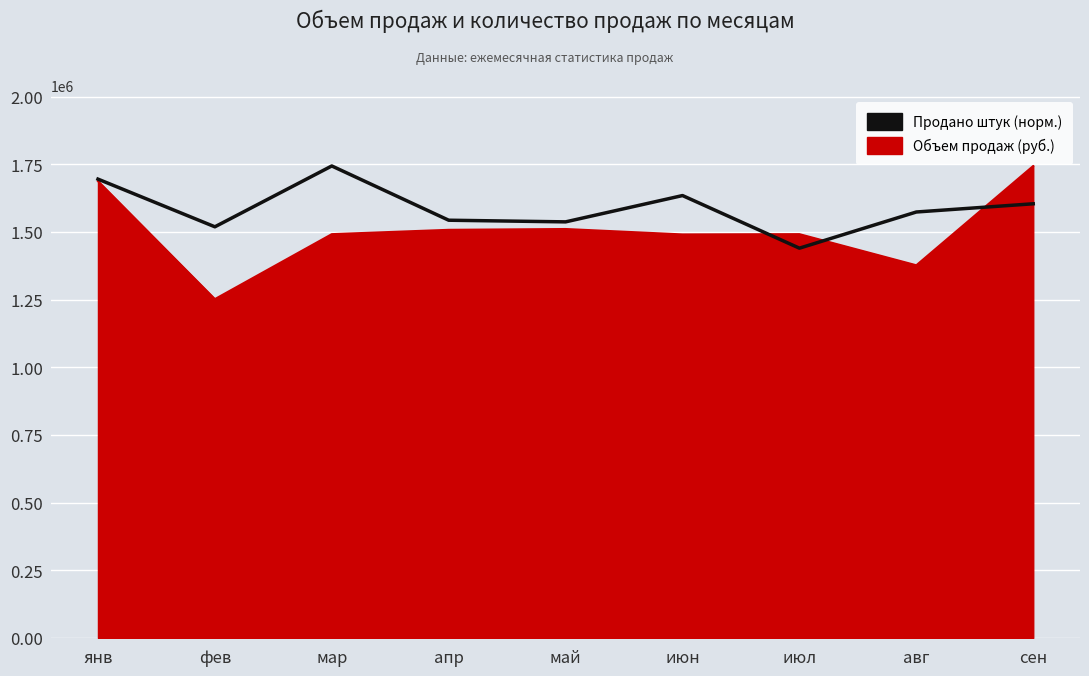

What is the spread (max minus min) of values at мар?

252000.0